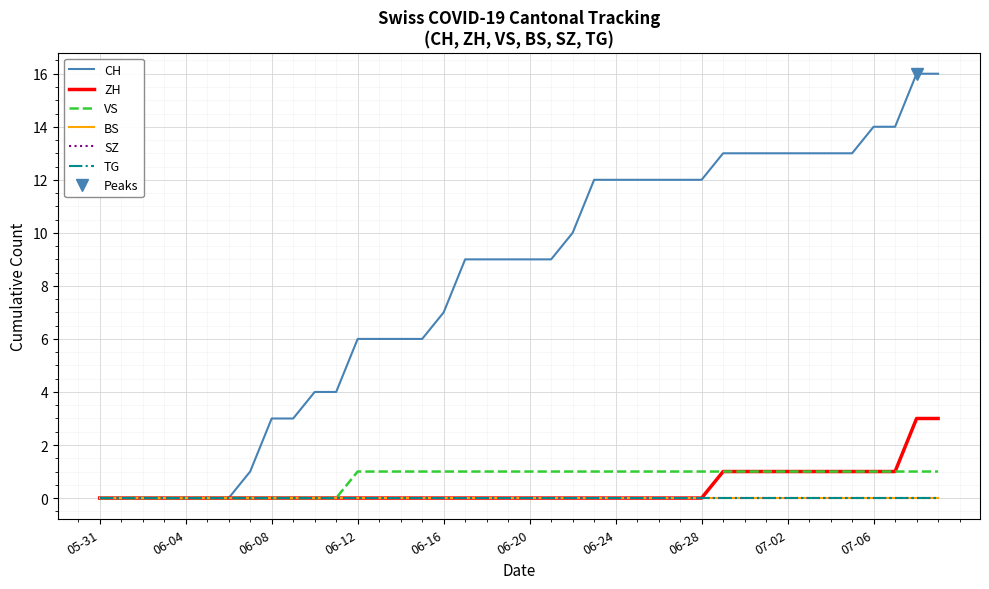

Reading left to right, what are all the values shown in this chart?

CH: 0	0	0	0	0	0	0	1	3	3	4	4	6	6	6	6	7	9	9	9	9	9	10	12	12	12	12	12	12	13	13	13	13	13	13	13	14	14	16	16
ZH: 0	0	0	0	0	0	0	0	0	0	0	0	0	0	0	0	0	0	0	0	0	0	0	0	0	0	0	0	0	1	1	1	1	1	1	1	1	1	3	3
VS: 0	0	0	0	0	0	0	0	0	0	0	0	1	1	1	1	1	1	1	1	1	1	1	1	1	1	1	1	1	1	1	1	1	1	1	1	1	1	1	1
BS: 0	0	0	0	0	0	0	0	0	0	0	0	0	0	0	0	0	0	0	0	0	0	0	0	0	0	0	0	0	0	0	0	0	0	0	0	0	0	0	0
SZ: 0	0	0	0	0	0	0	0	0	0	0	0	0	0	0	0	0	0	0	0	0	0	0	0	0	0	0	0	0	0	0	0	0	0	0	0	0	0	0	0
TG: 0	0	0	0	0	0	0	0	0	0	0	0	0	0	0	0	0	0	0	0	0	0	0	0	0	0	0	0	0	0	0	0	0	0	0	0	0	0	0	0